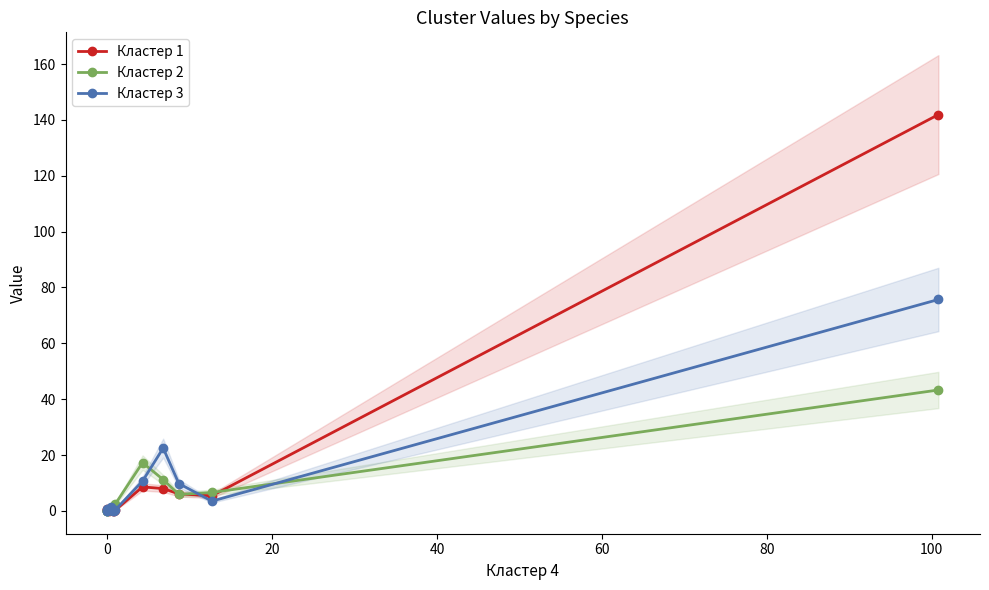

What is the difference between the maximum and minimum values in the Кластер 3 series?

75.7